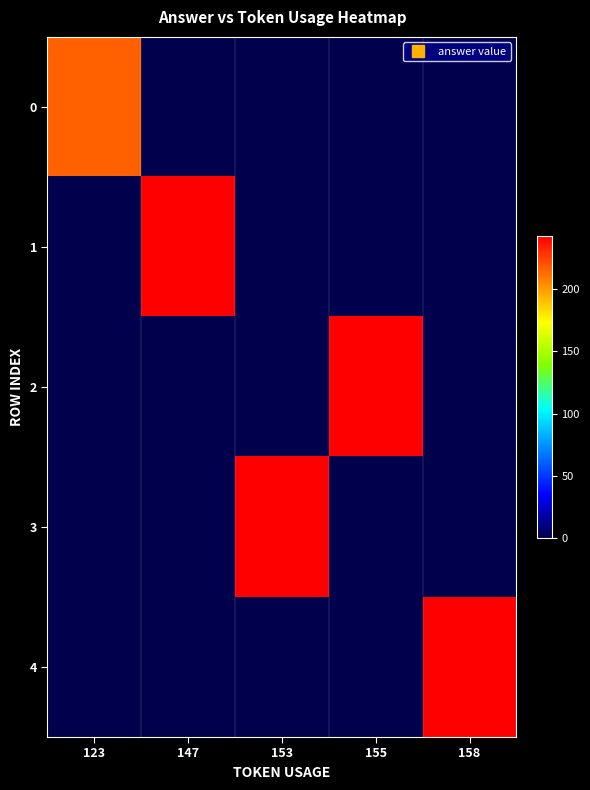

Which series has the widest spread of values?

1